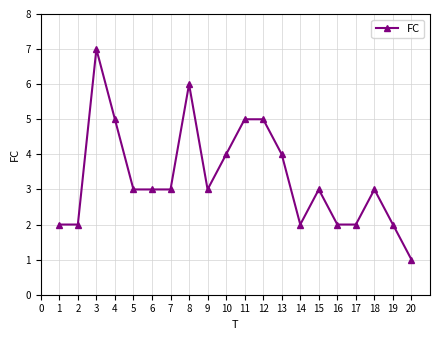

Which label corresponds to the smallest value in the chart?

20